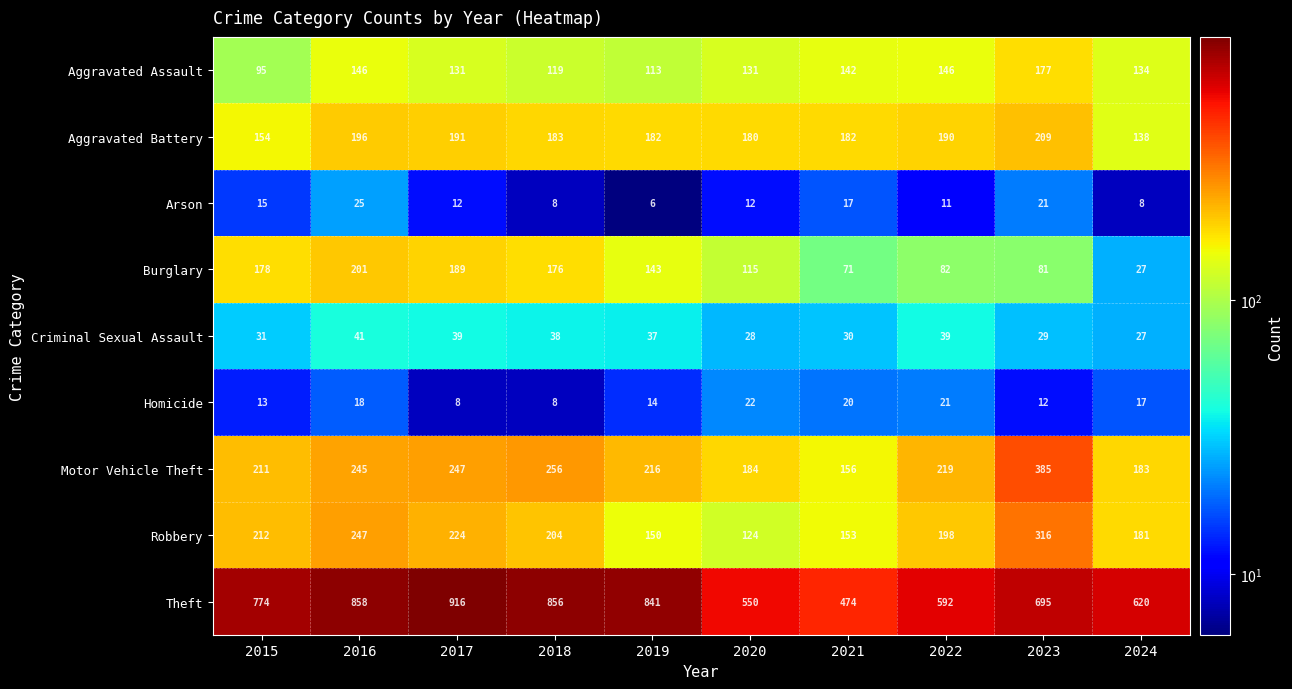

Read the Motor Vehicle Theft value at 2021, to the nearest 10.

160